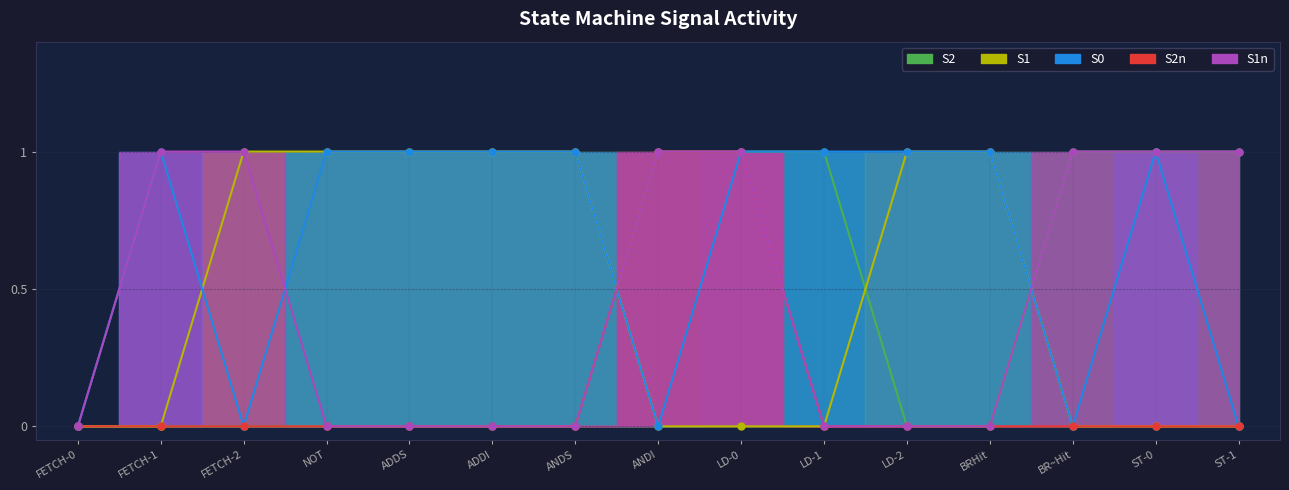

How many S1n values are between 0 and 1?

15